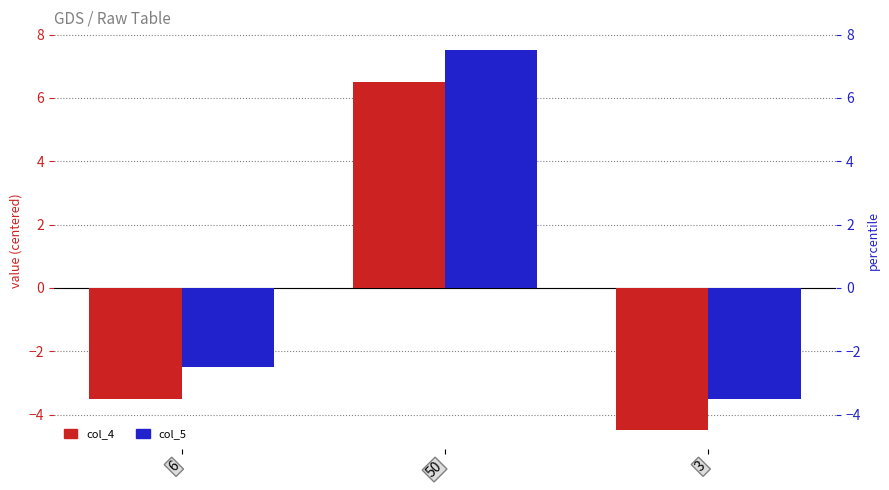

Which series has the widest spread of values?

col_4